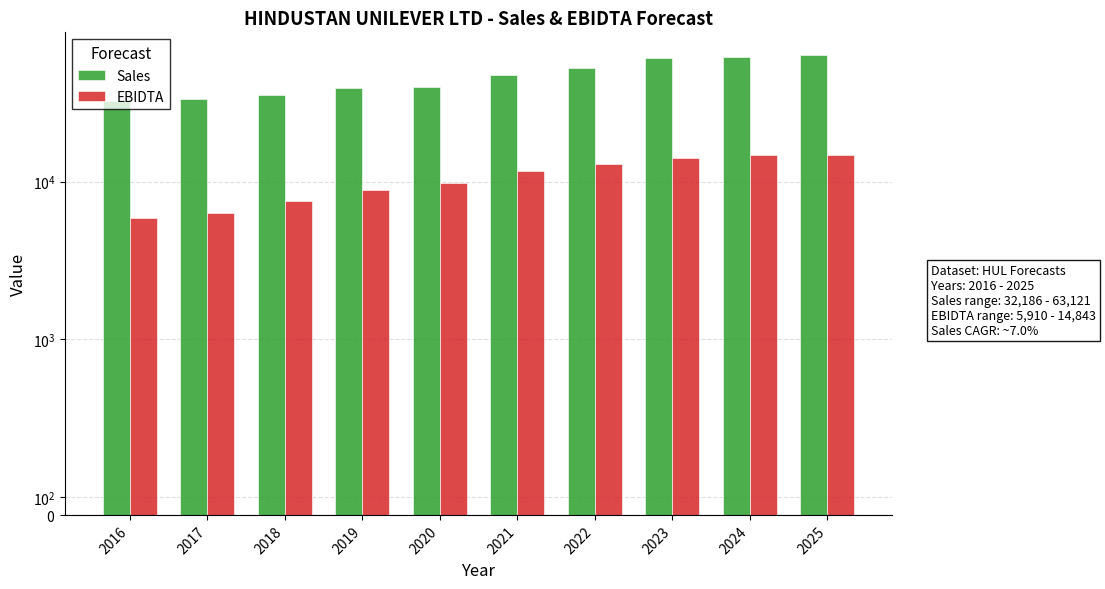

The Sales series shows 48637 at 2017. True or false?

False